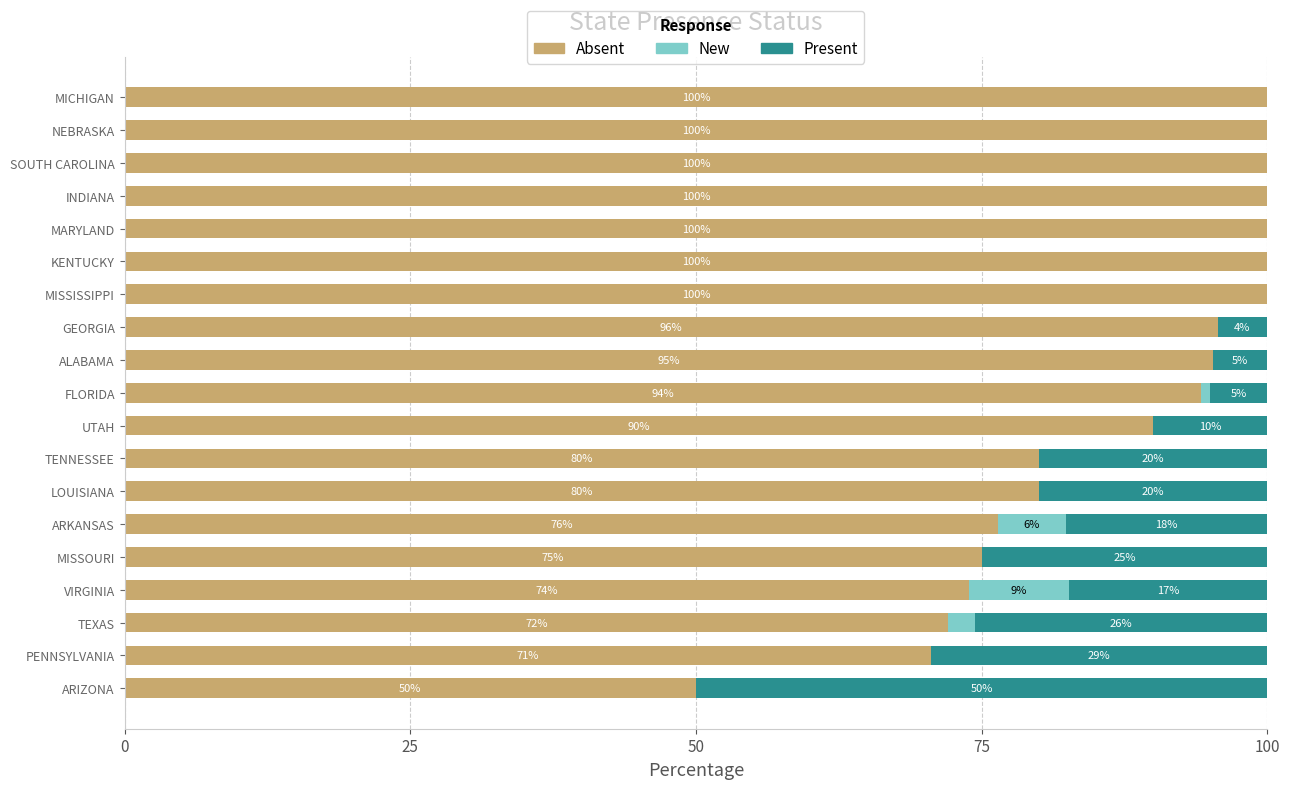

What is the total value across all series at NEBRASKA?

100.0